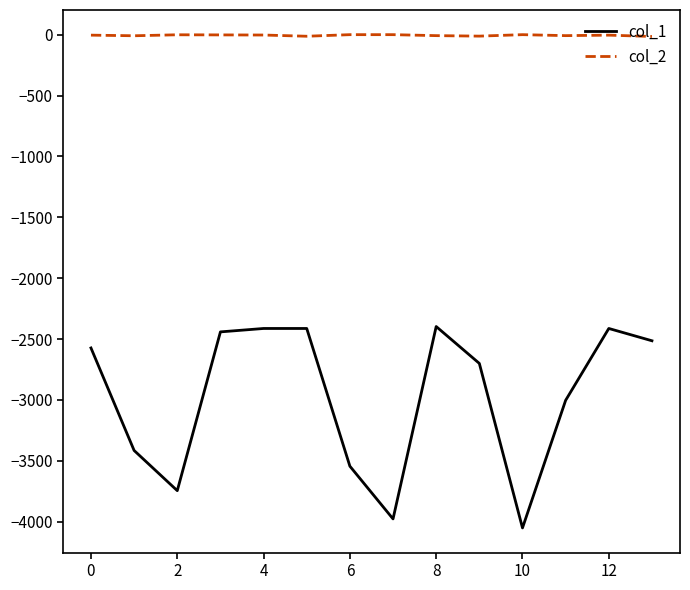

Which series has the largest range (max minus min)?

col_1